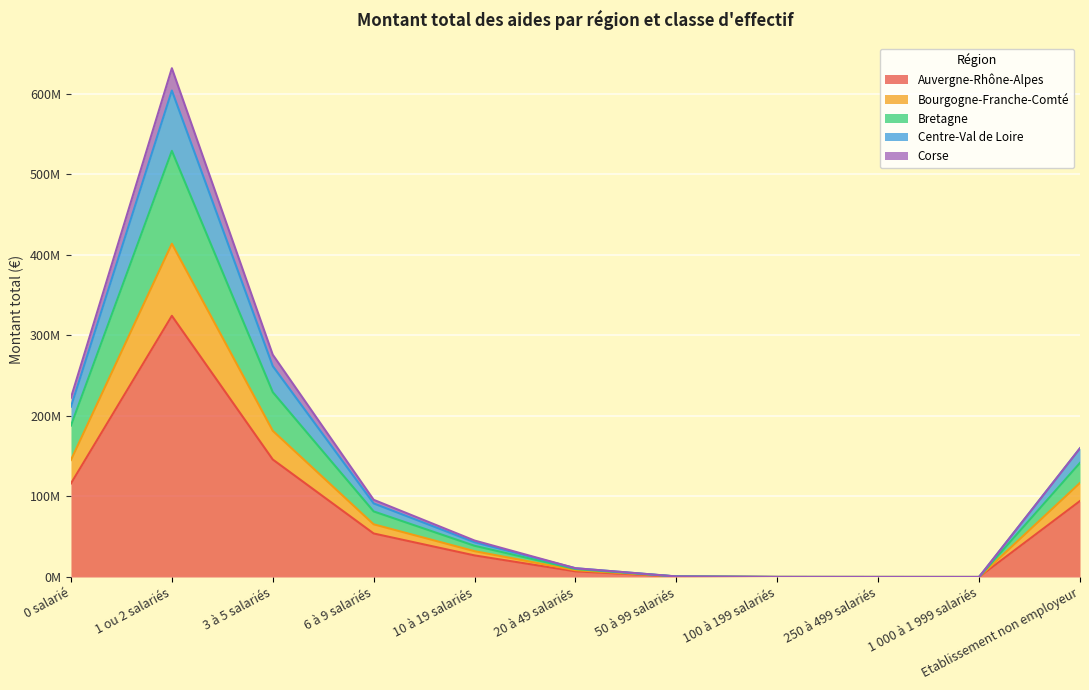

What is the label of the 10th point from the left?

1 000 à 1 999 salariés